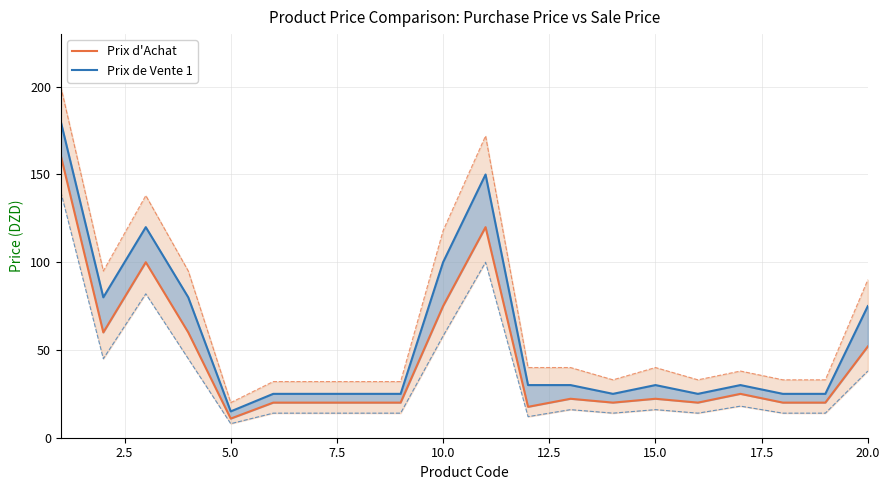

List the series in order of their peak value, lowest first.

Prix d'Achat, Prix de Vente 1